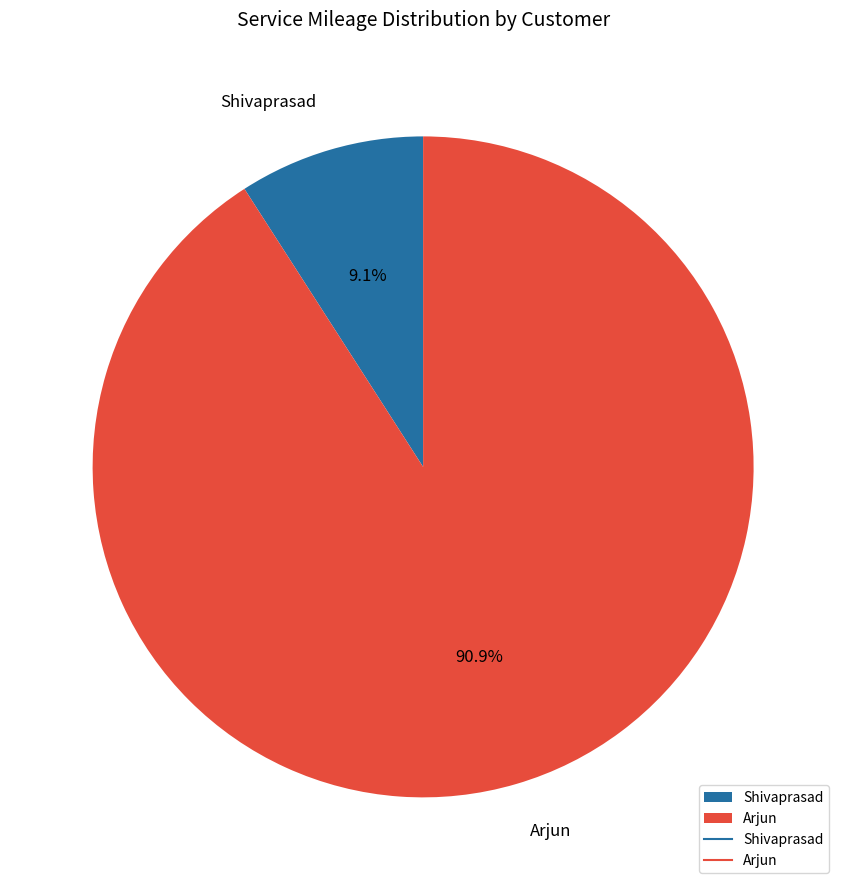

Which category accounts for the majority?

Arjun